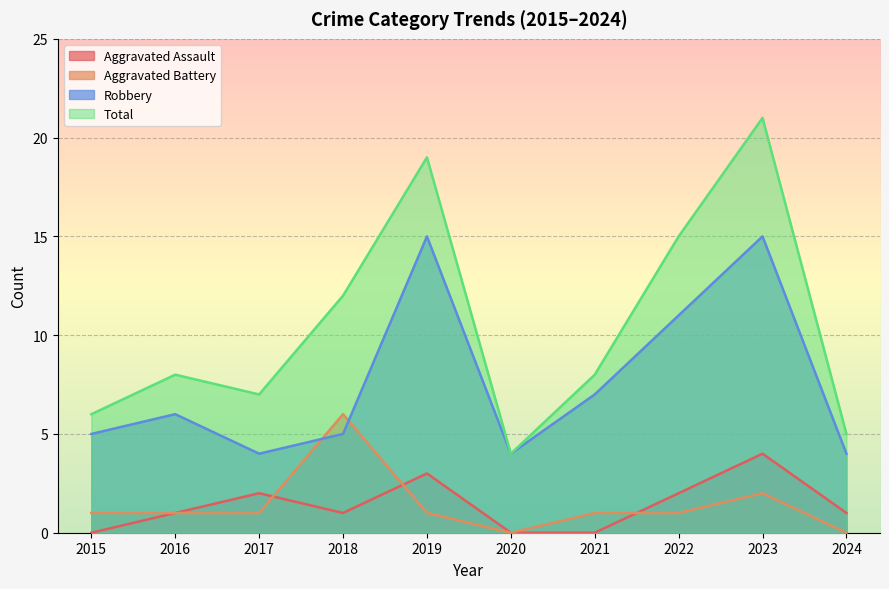

How many values in the Robbery series are below 6?

5